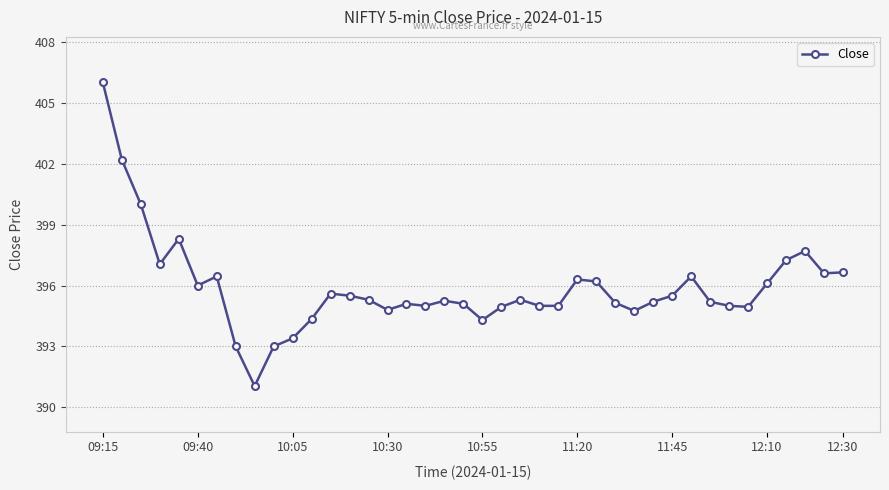

True or false: there are more than 2 points higher than both neighbors.

True